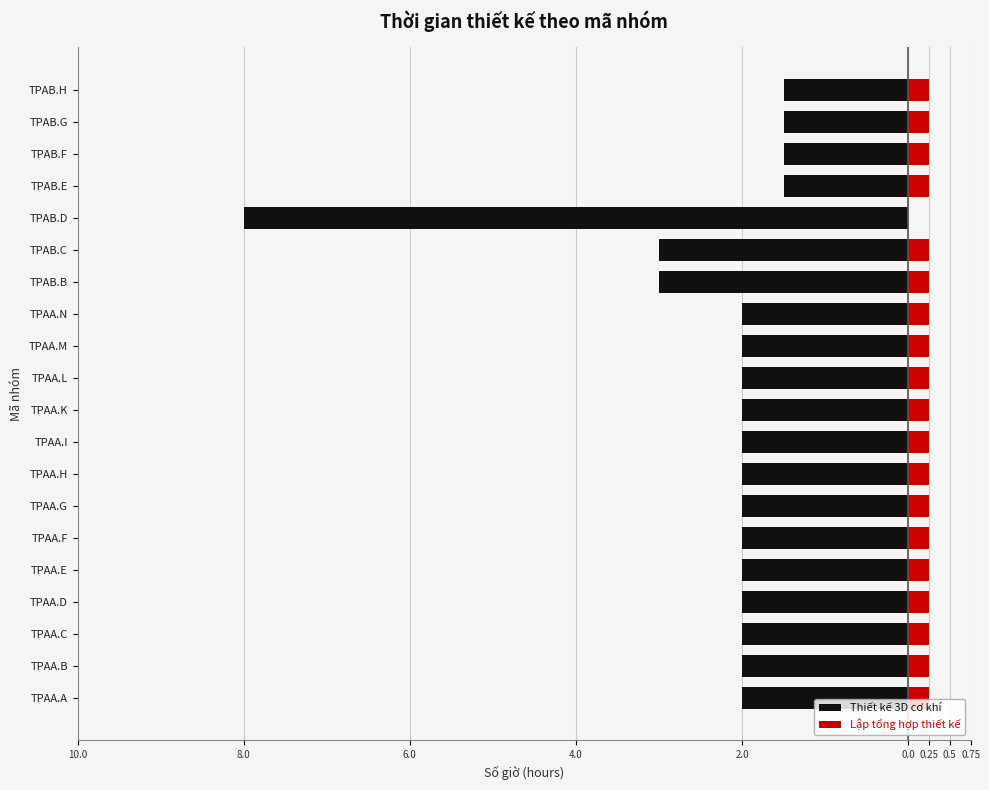

Is it true that Thiết kế 3D cơ khí equals -1.3 at TPAA.B?

False